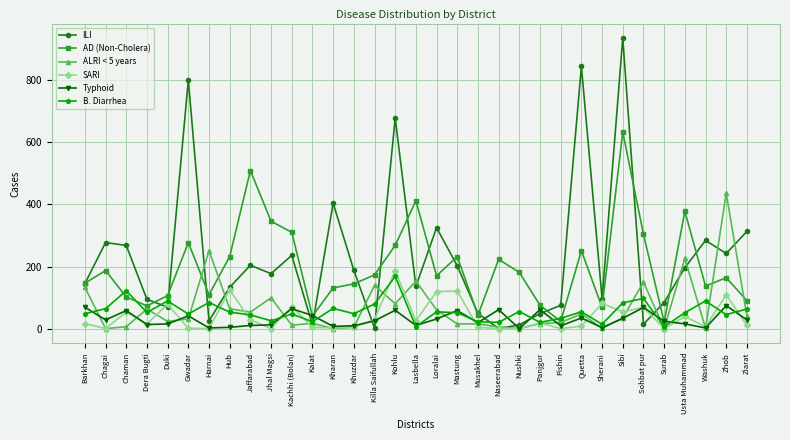

How many data points does each series have?

33